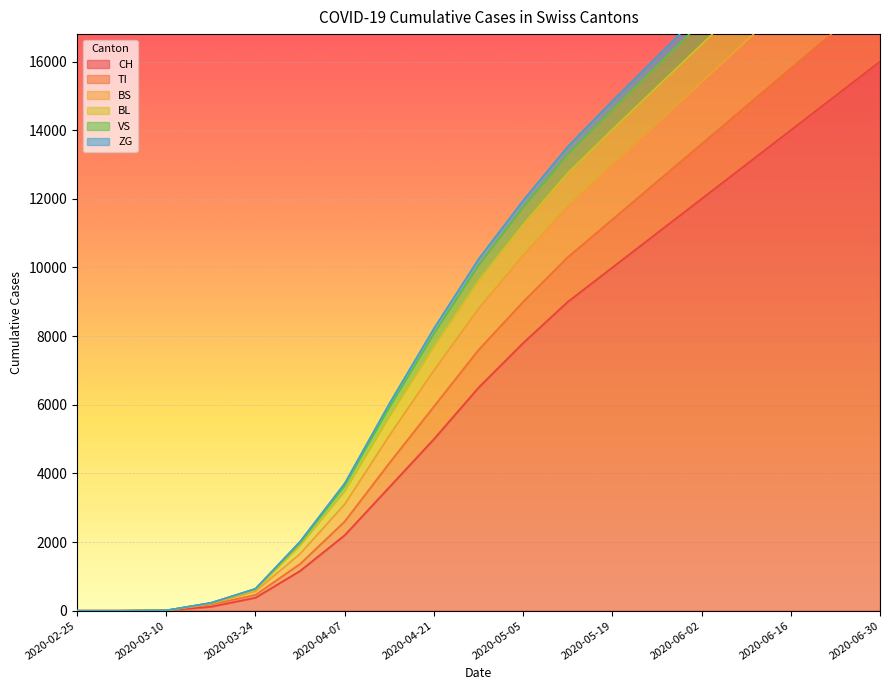

What is the difference between the maximum and minimum values in the VS series?

21460